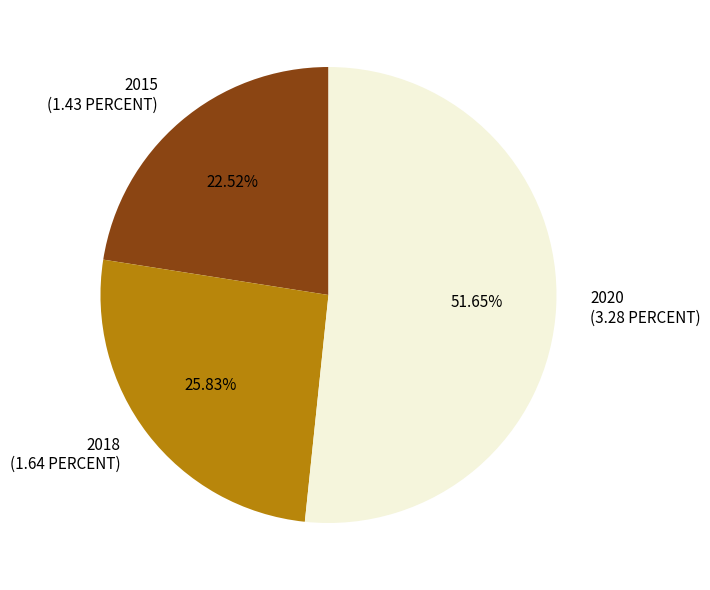

Combined, what portion of the pie is 2020 and 2015?

74.2%